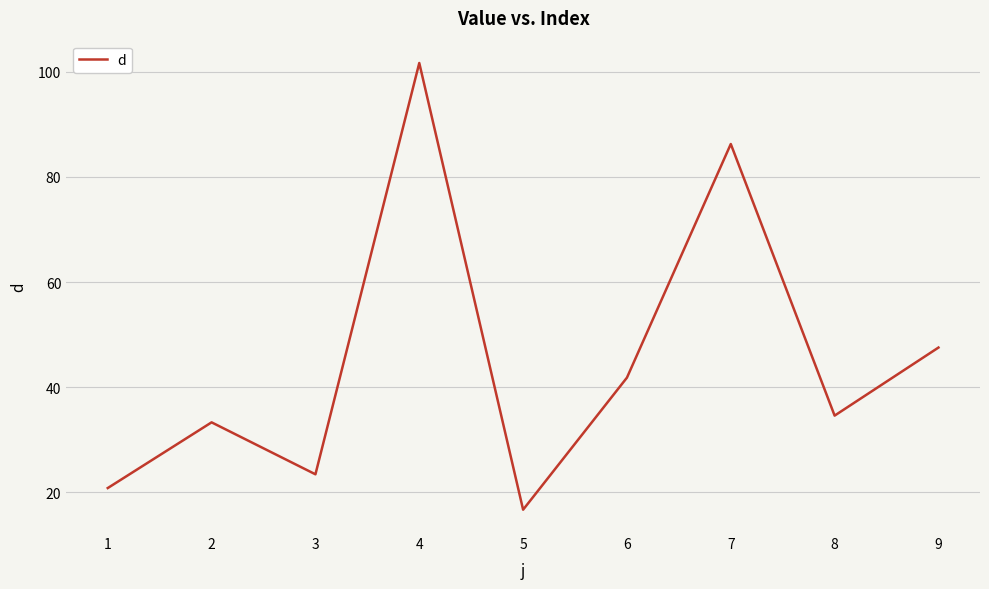

List the labels in order of value, smallest first.

5, 1, 3, 2, 8, 6, 9, 7, 4